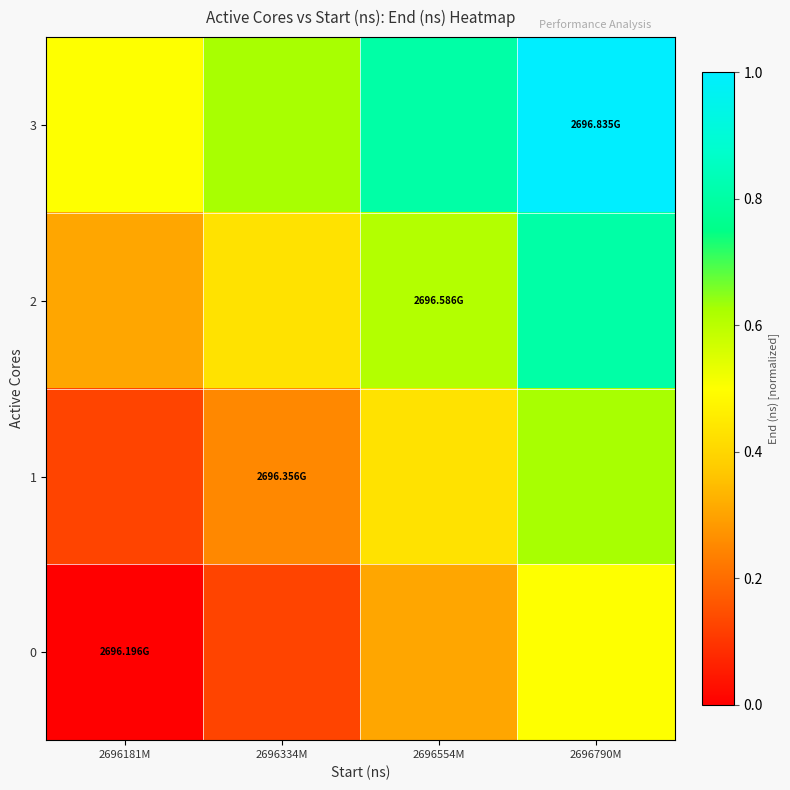

Rank the series by their average value, from lowest to highest.

0, 1, 2, 3